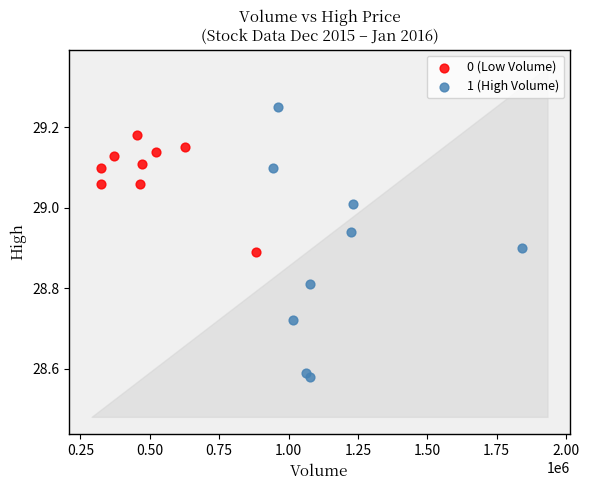

What are all the series names shown in the legend?

0 (Low Volume), 1 (High Volume)